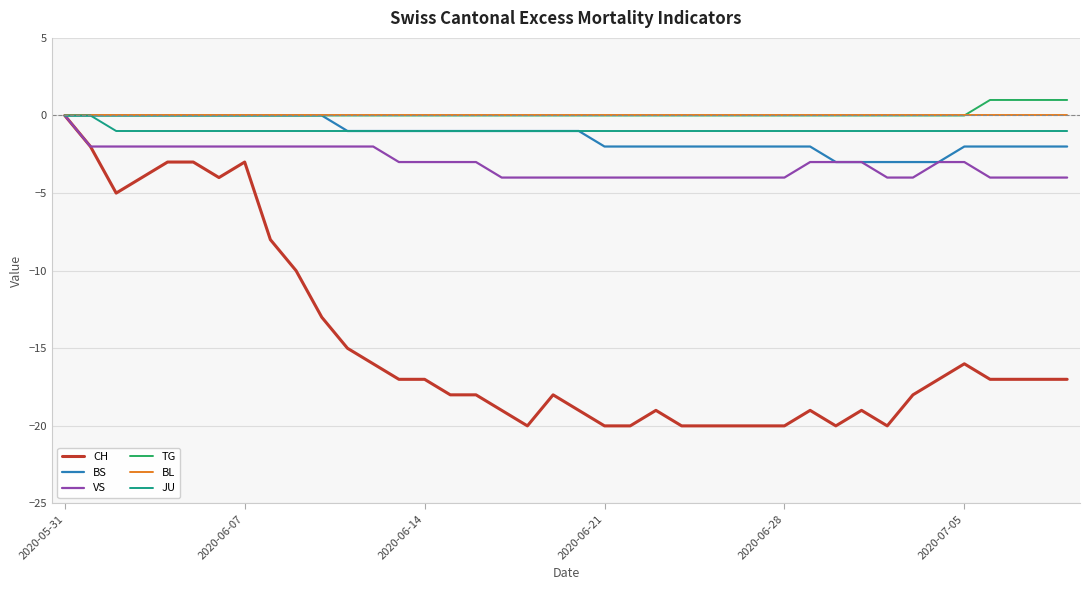

What is the minimum value for BS?

-3